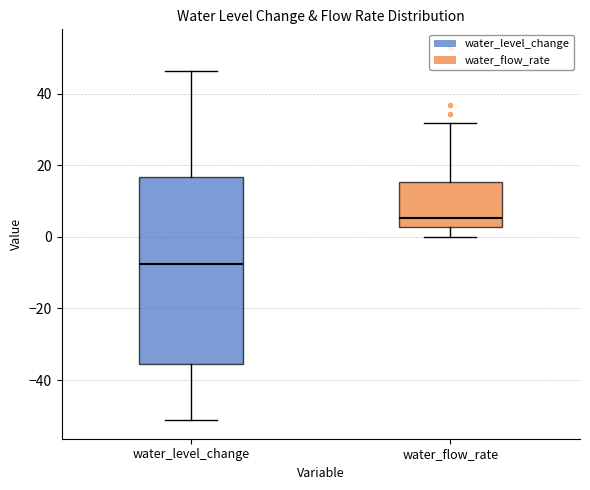

Reading left to right, read every box against the y-axis: the position of its median line, the range the box covers, and the ends of its whiskers. The values are not printed on the chart, so give them approximately, as read against the axis.

water_level_change: median -8, box -36 to 16, whiskers -52 to 46
water_flow_rate: median 6, box 2 to 16, whiskers 0 to 32